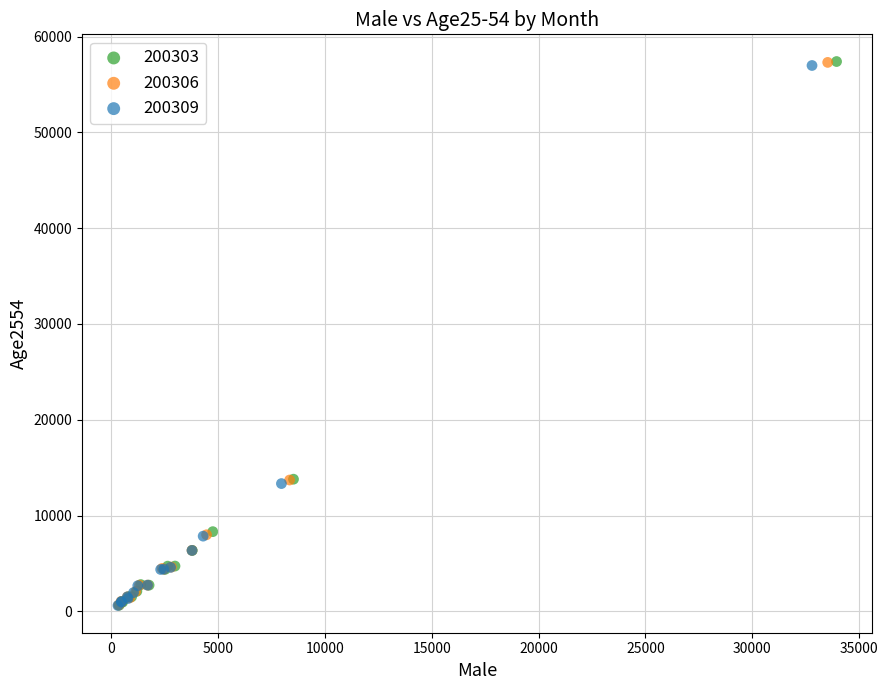

What are all the series names shown in the legend?

200303, 200306, 200309